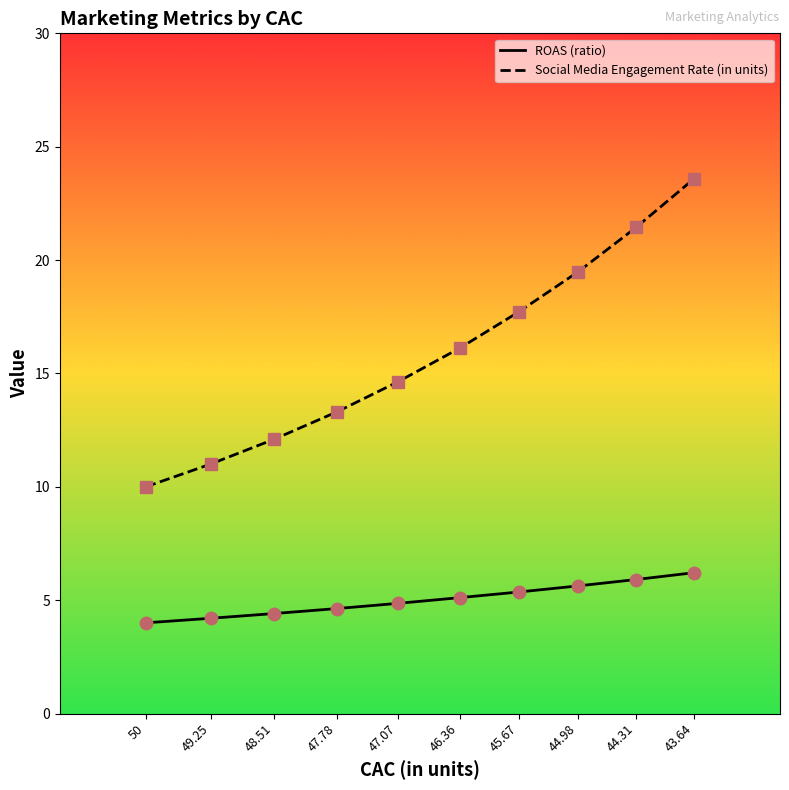

True or false: Social Media Engagement Rate (in units) has a value of 24.1 at 45.67.

False